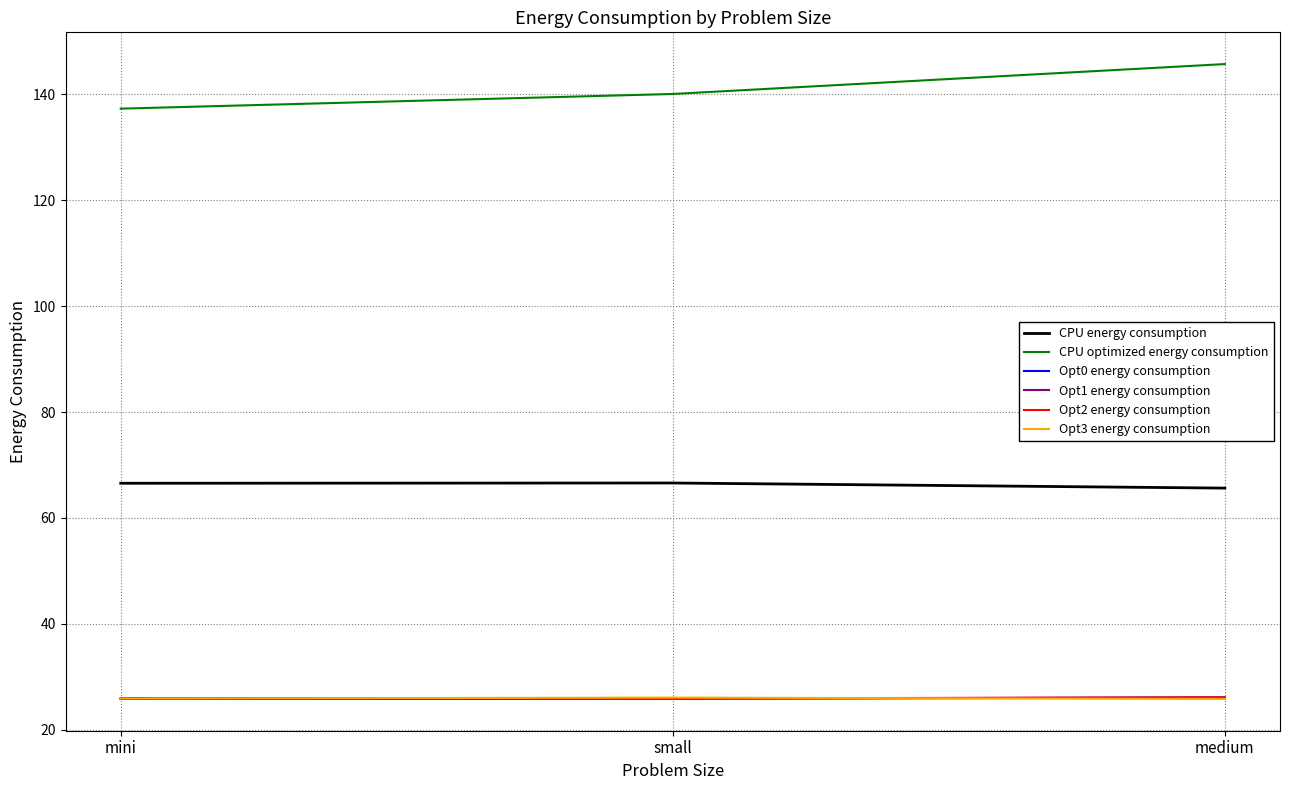

What is the highest value of the CPU optimized energy consumption series?

145.7